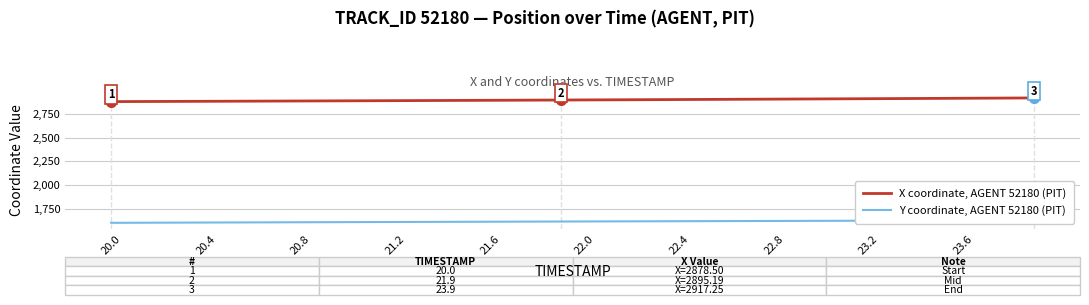

True or false: Y coordinate, AGENT 52180 (PIT) and X coordinate, AGENT 52180 (PIT) cross at least once.

False